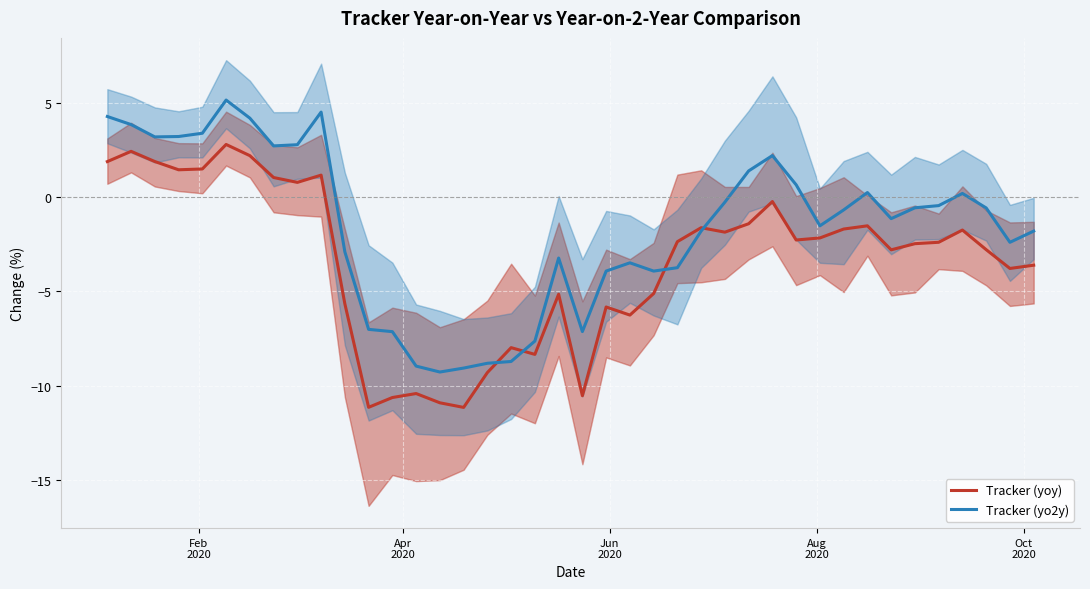

What is the difference between the maximum and minimum values in the Tracker (yoy) series?

14.0